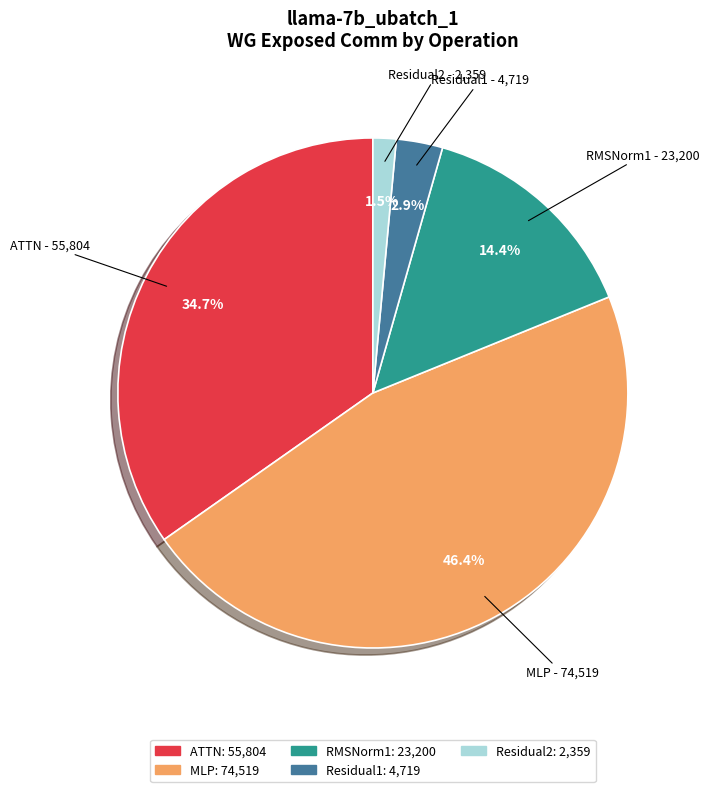

To the nearest percent, what is the average slice percentage?

20%